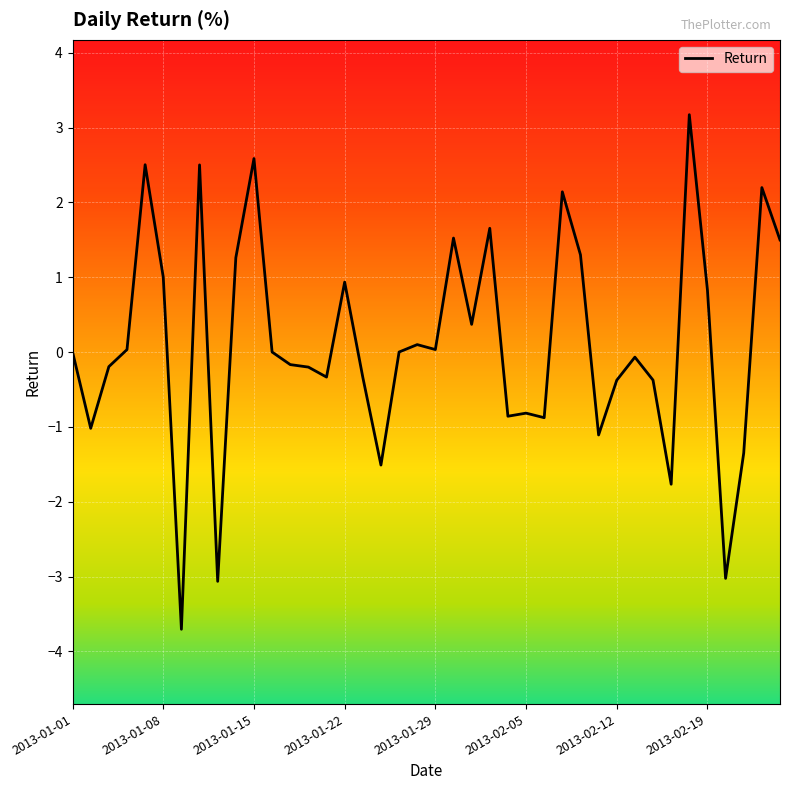

What is the minimum value shown in the chart?

-3.7